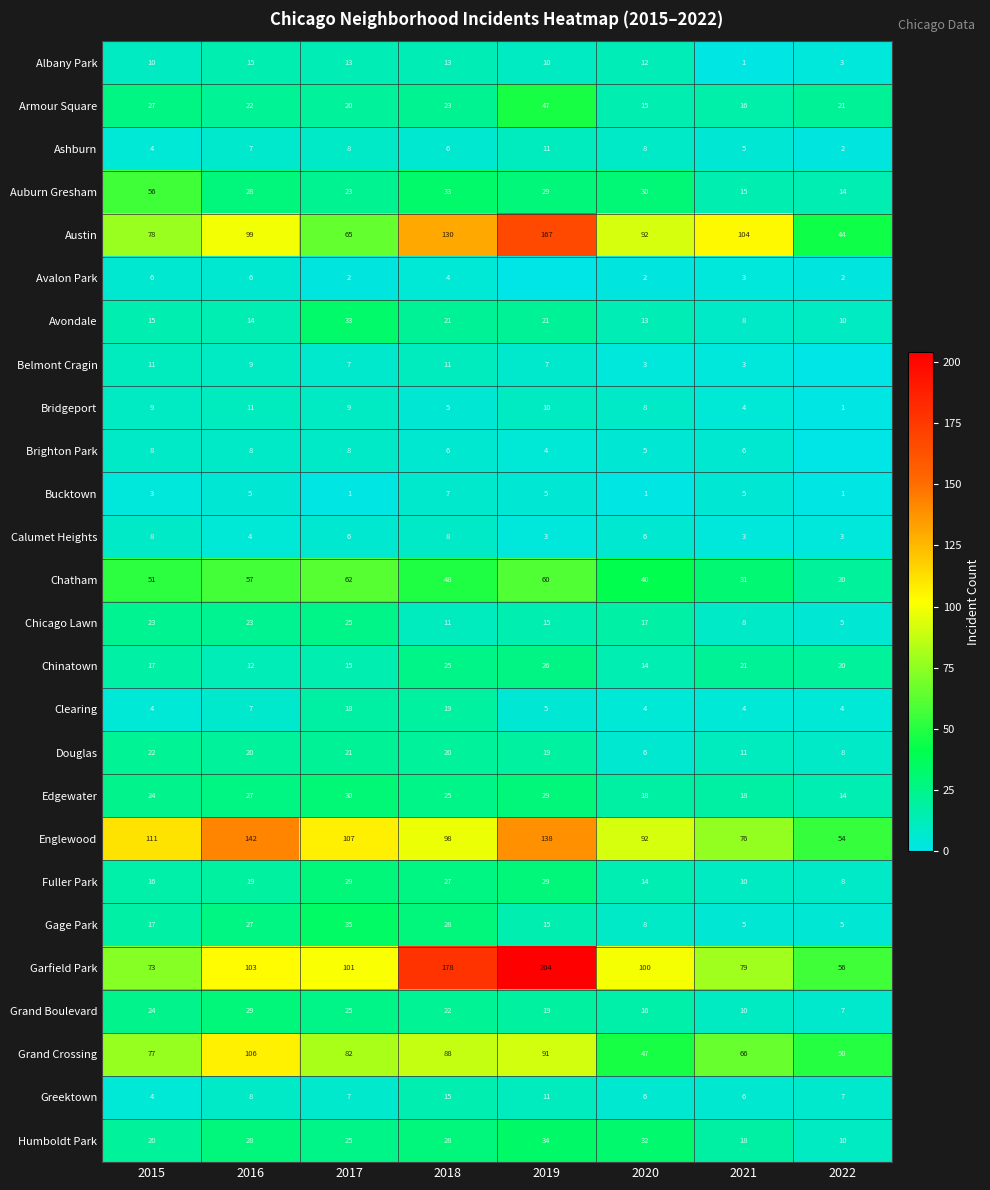

The value of Humboldt Park at 2022 is 10. True or false?

True